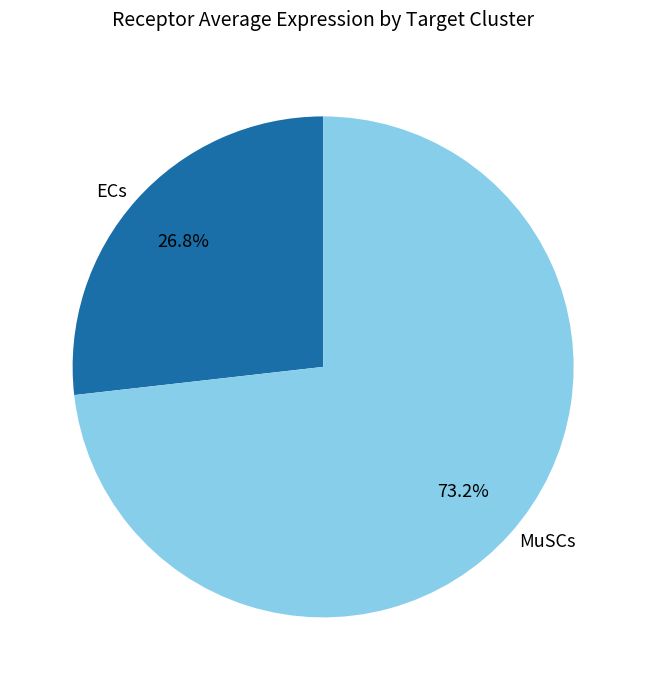

Is it true that ECs is 27% of the pie?

True